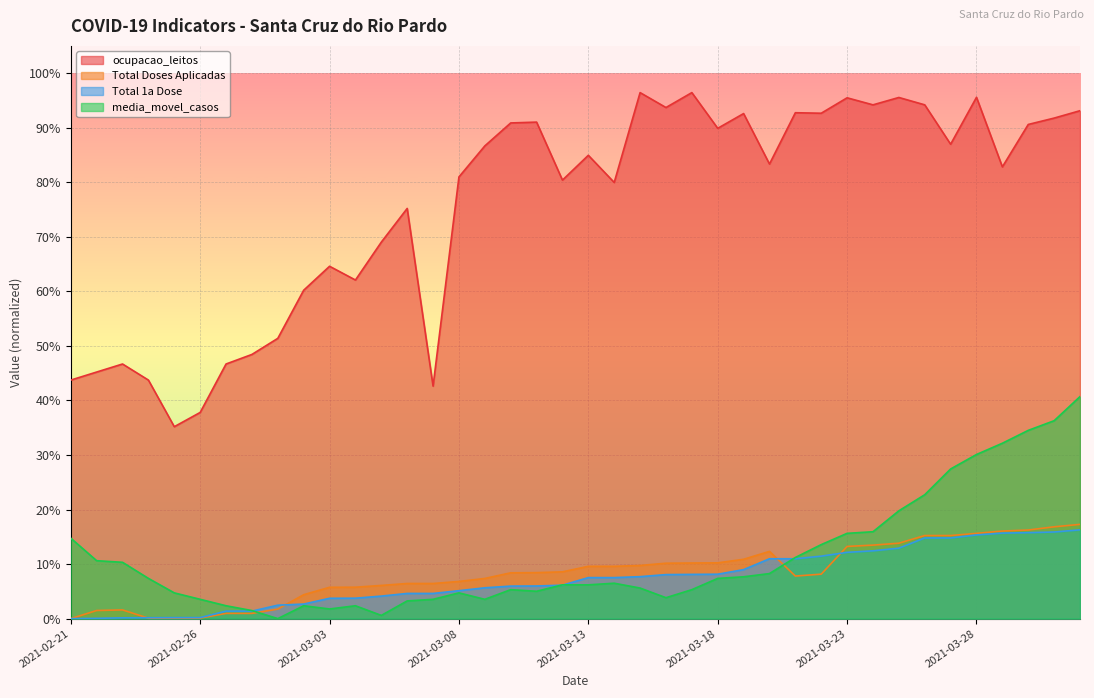

How many distinct data groups are displayed?

4